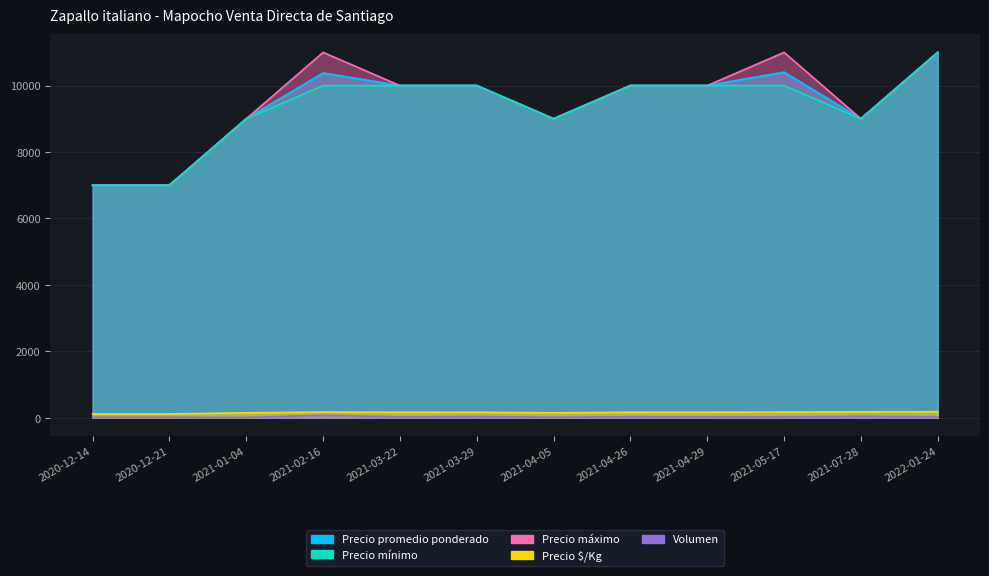

How many distinct data groups are displayed?

5